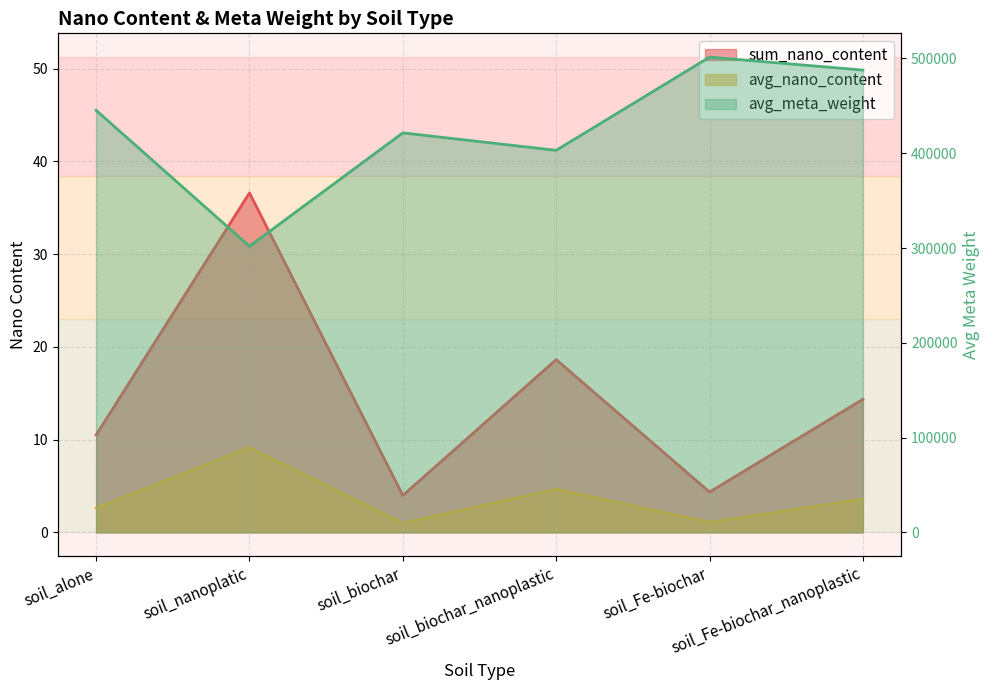

True or false: avg_nano_content has a value of 1.0 at soil_biochar.

True